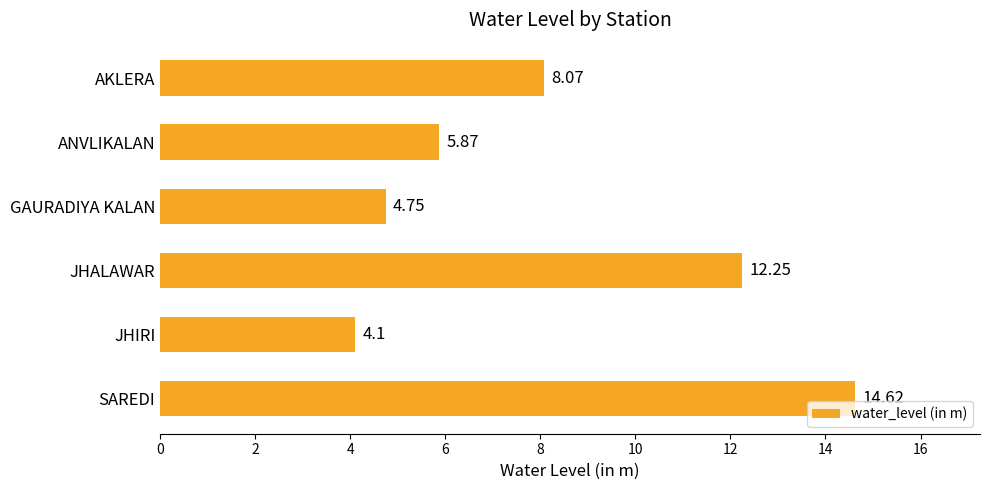

What is the label of the 3rd bar from the bottom?

JHALAWAR